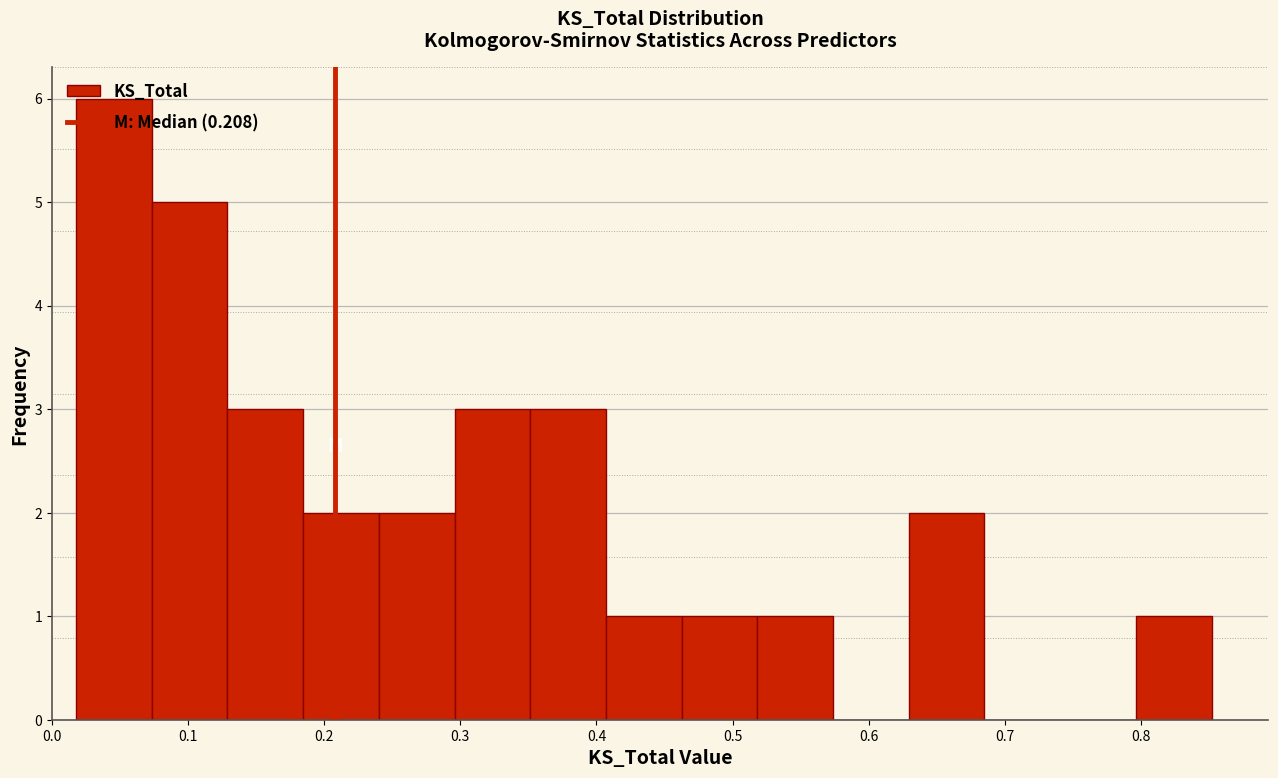

Over which range of the x-axis is the bar tallest?

0.02 to 0.07